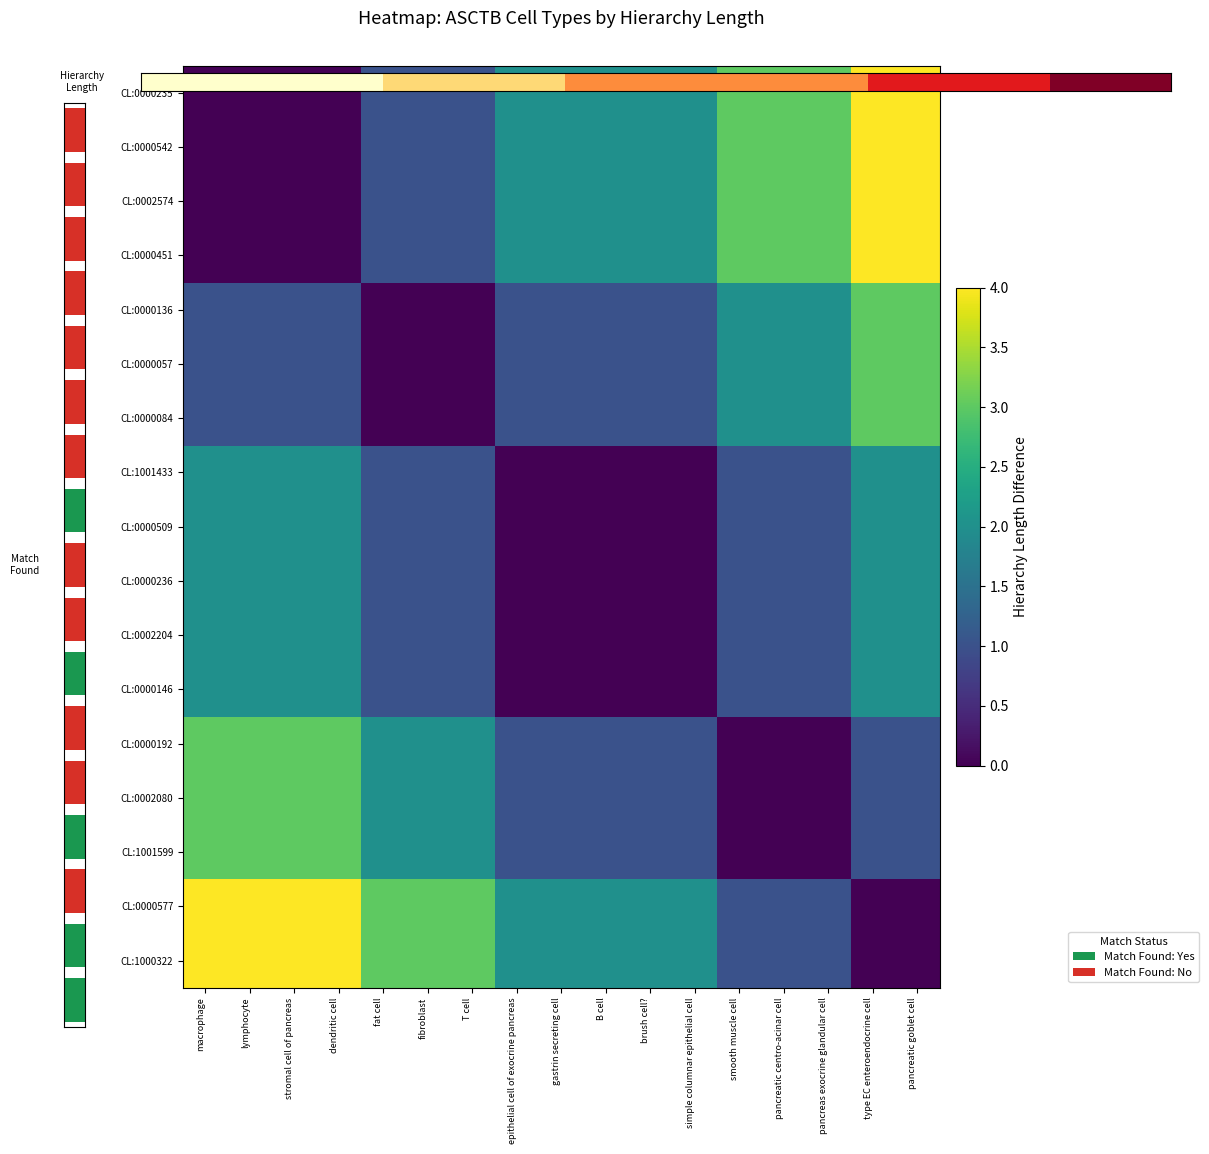

How many categories are shown in the chart?

17